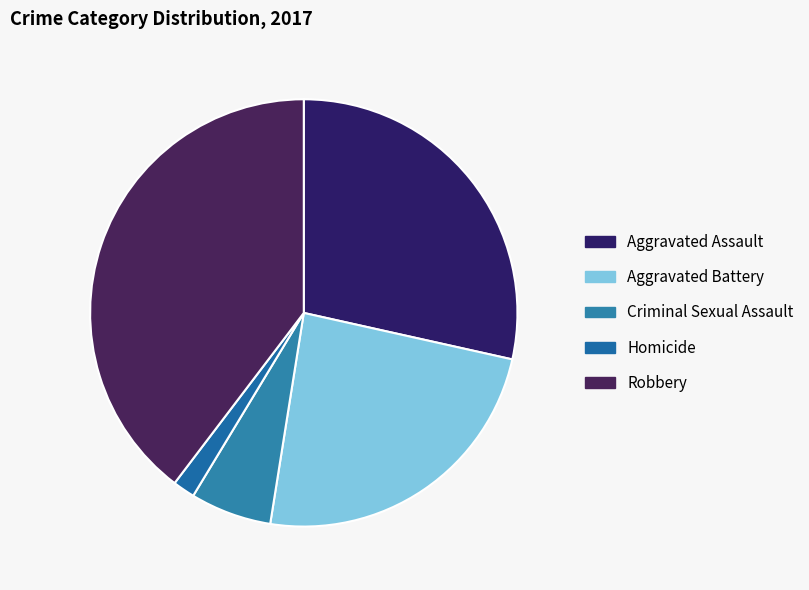

What percentage is the Criminal Sexual Assault slice, to the nearest percent?

6%